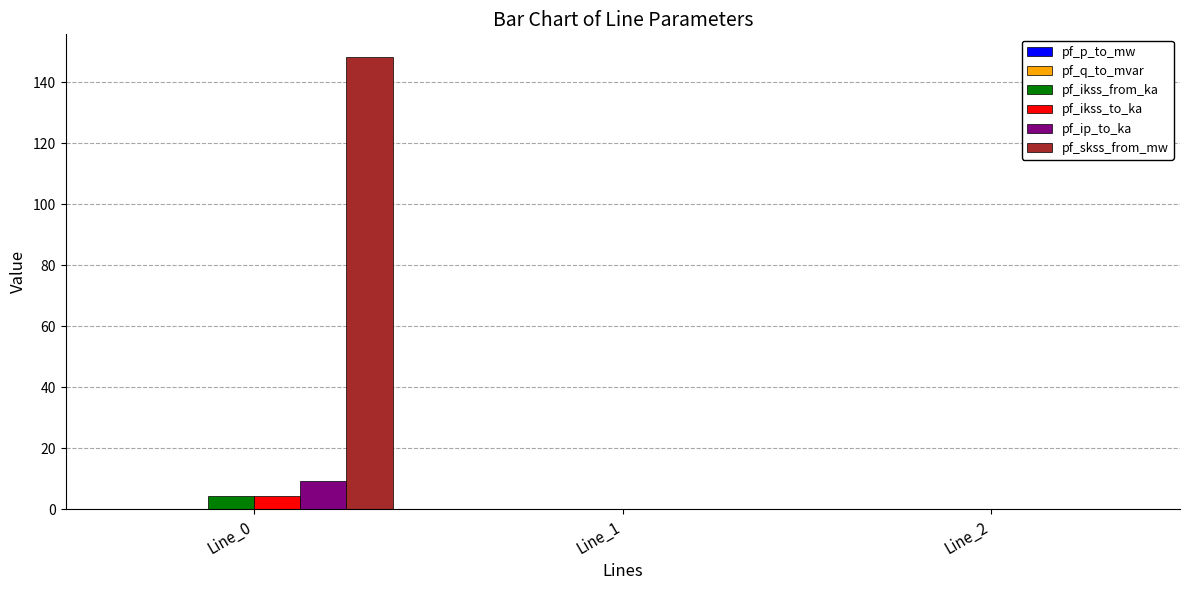

What is the sum of the pf_ikss_from_ka values at Line_1 and Line_0?

4.3